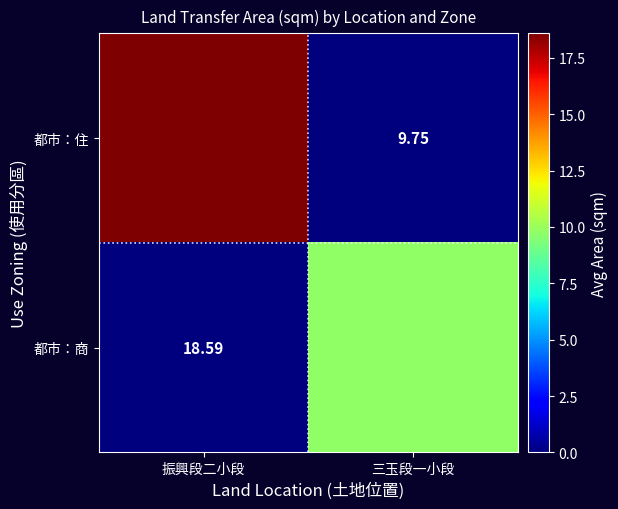

Where does the 都市：住 series first go above 18?

振興段二小段